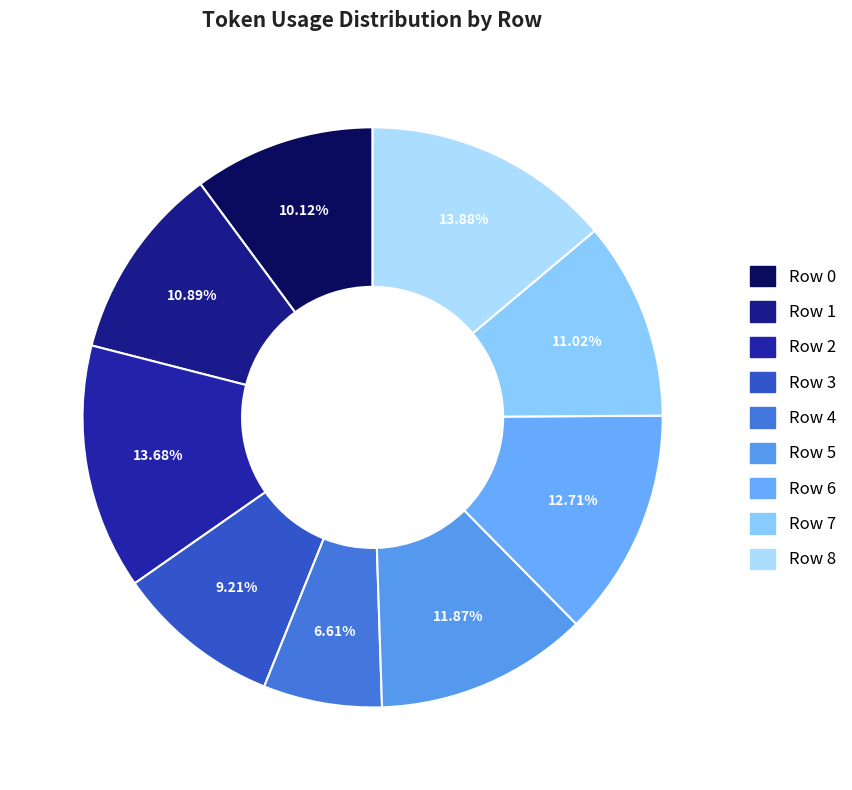

Is there any slice that represents more than half of the pie?

No